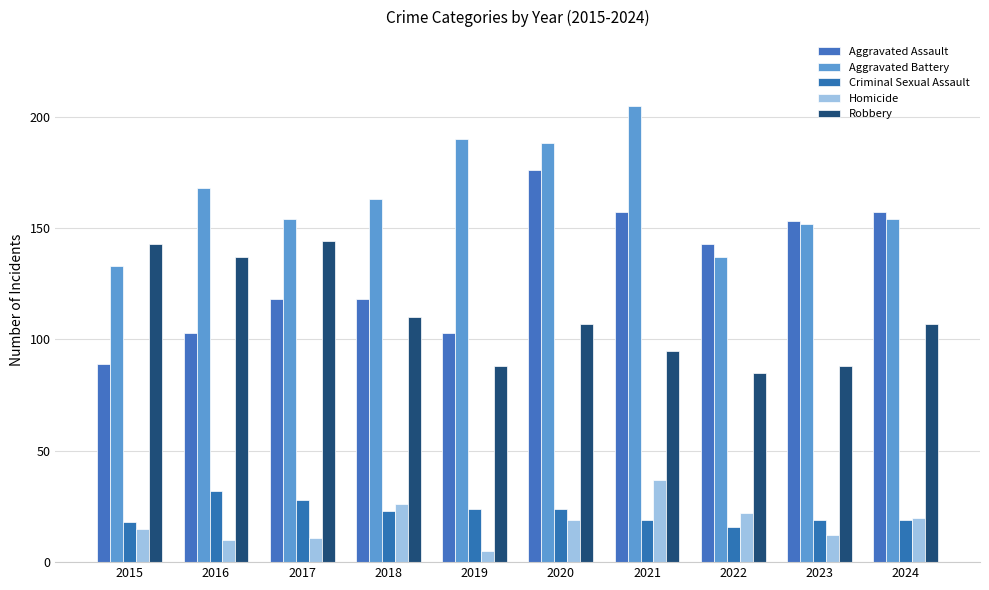

Which has a higher value, 2022 or 2021?

2021